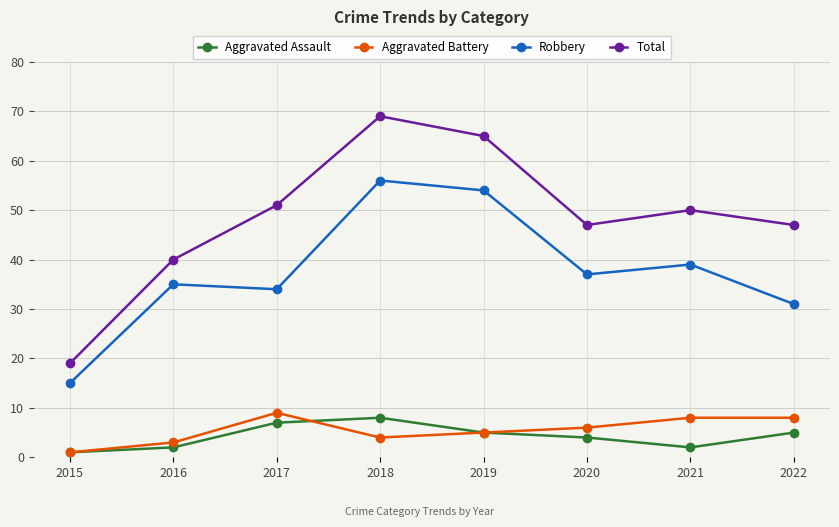

True or false: Total has more than 2 interior local peaks.

False